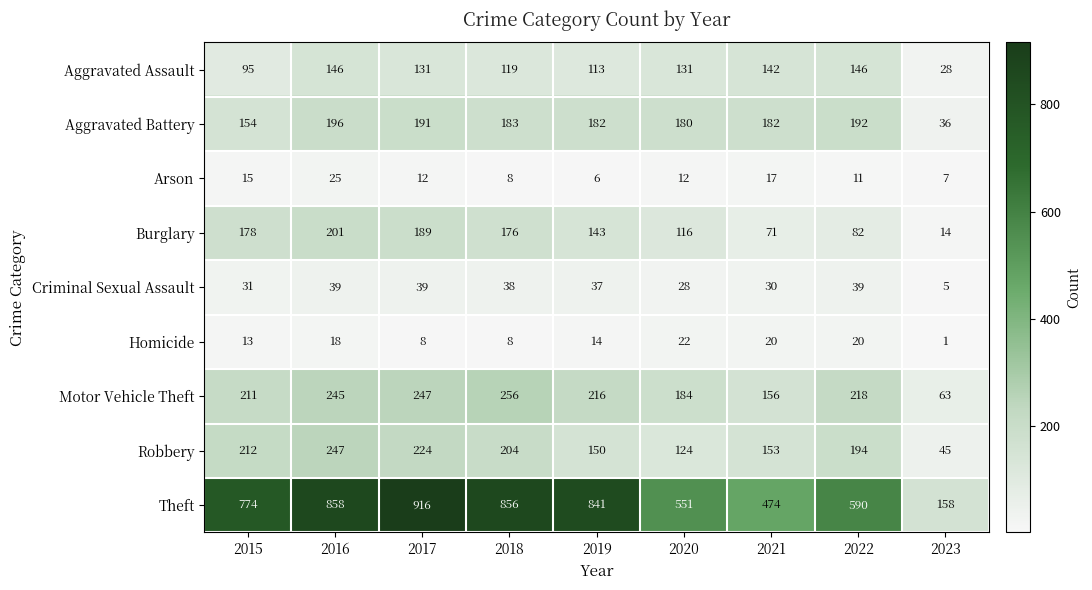

List the series in order of their peak value, highest first.

Theft, Motor Vehicle Theft, Robbery, Burglary, Aggravated Battery, Aggravated Assault, Criminal Sexual Assault, Arson, Homicide